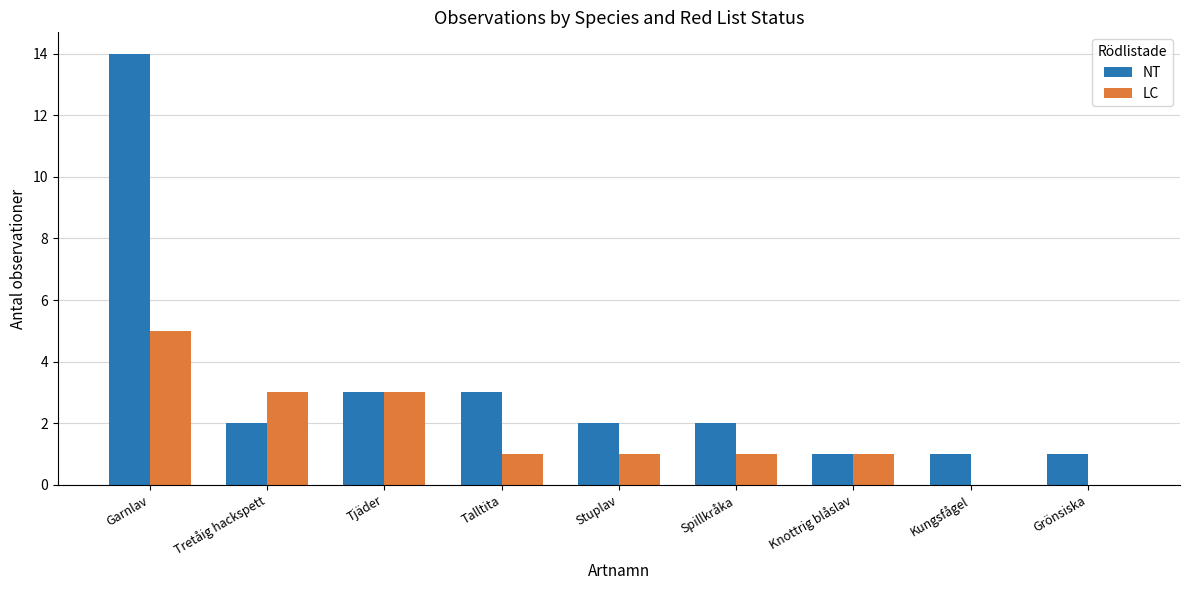

What is the total value across all series at Garnlav?

19